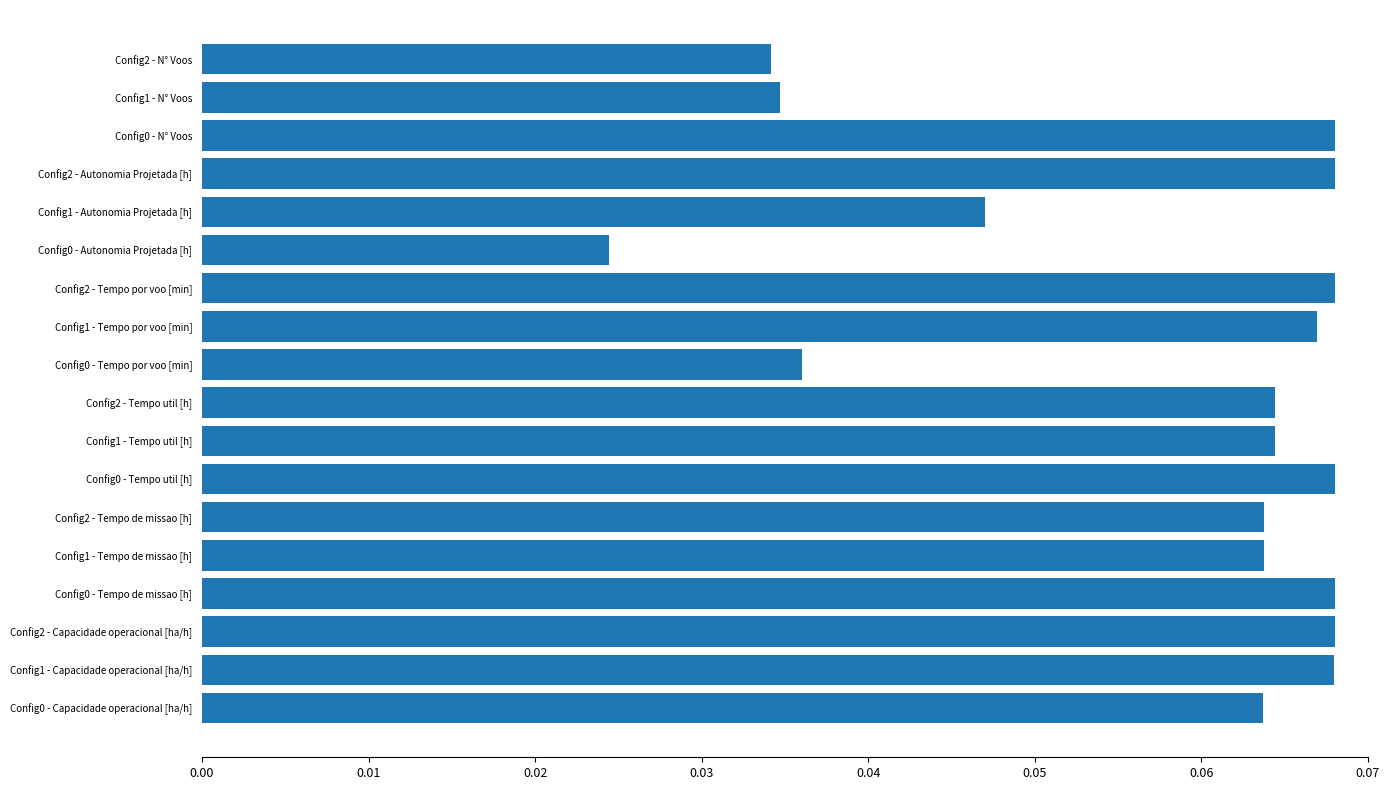

What is the sum of all values?

1.0